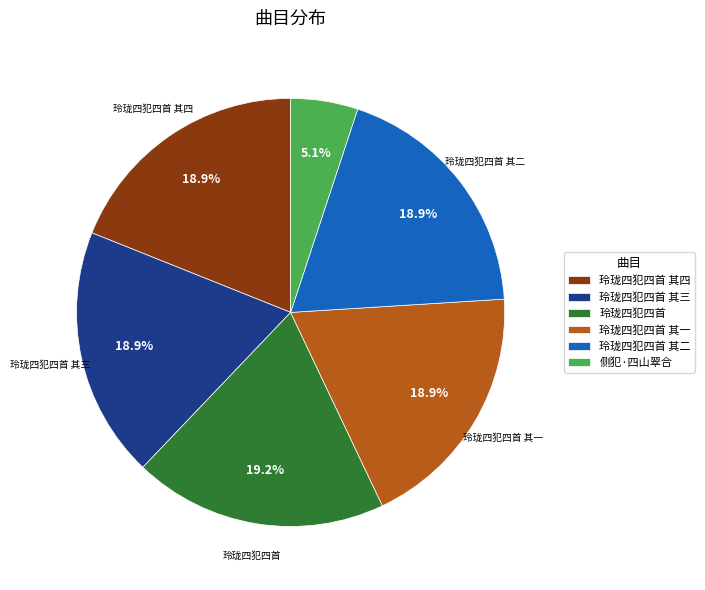

To the nearest percent, what is the difference between the 侧犯·四山翠合 and 玲珑四犯四首 其四 slice percentages?

14%